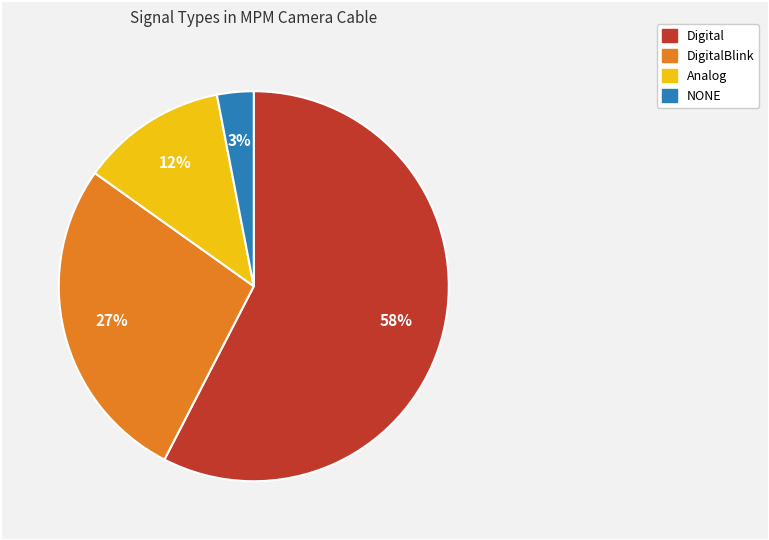

Is there any slice that represents more than half of the pie?

Yes